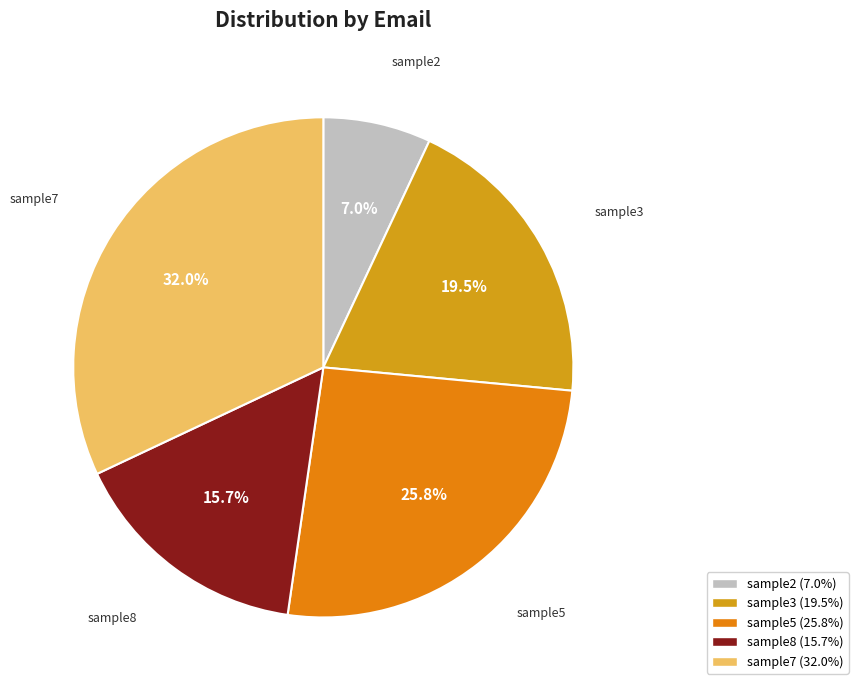

Count the number of slices in the pie.

5